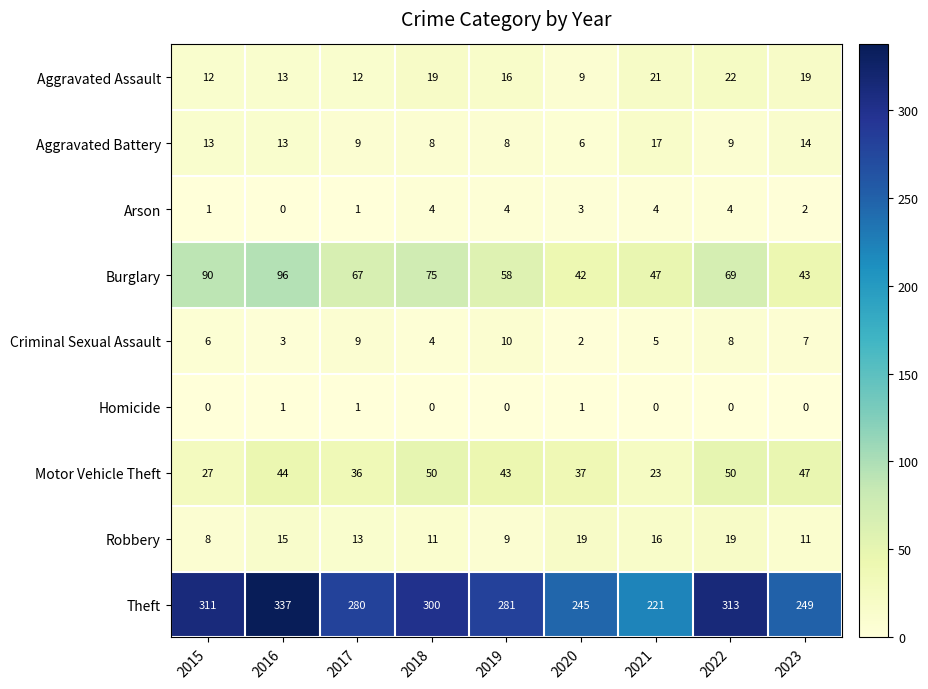

Count the number of categories in the chart.

9